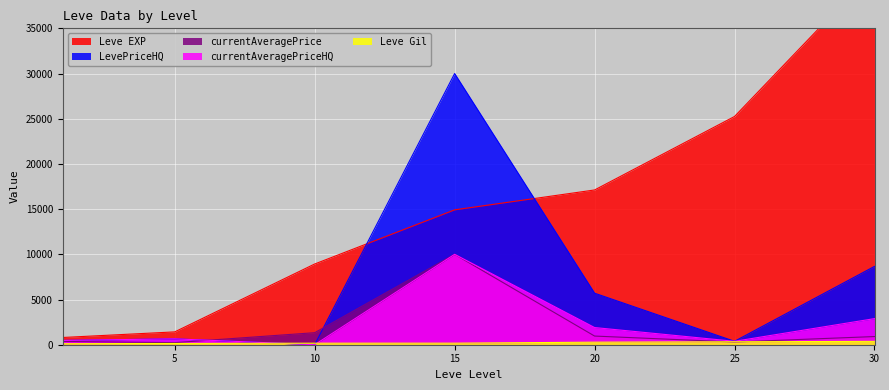

Reading left to right, extract all data points from this chart.

Leve EXP: 800	1420	8930	14920	17120	25250	41410
Leve Gil: 113	140	169	172	281	326	372
currentAveragePrice: 363	230	1331	10000	958	298	904
currentAveragePriceHQ: 475	650	0	10000	1900	378	2887
LevePriceHQ: 475	650	0	30000	5700	378	8663